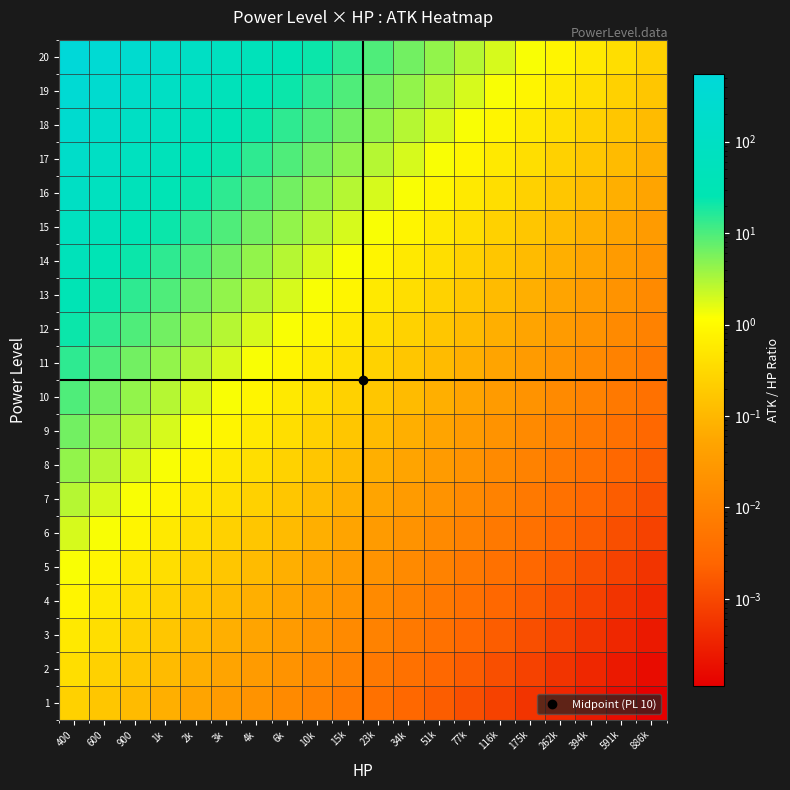

Which series has the largest range (max minus min)?

20